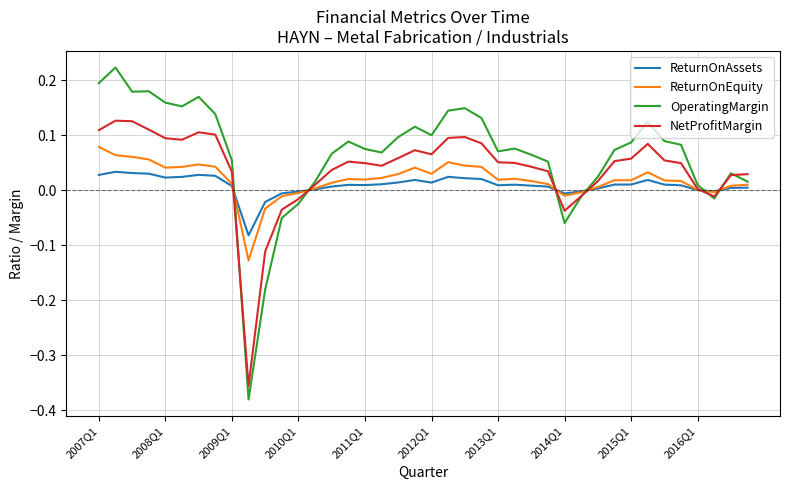

What are all the series names shown in the legend?

ReturnOnAssets, ReturnOnEquity, OperatingMargin, NetProfitMargin